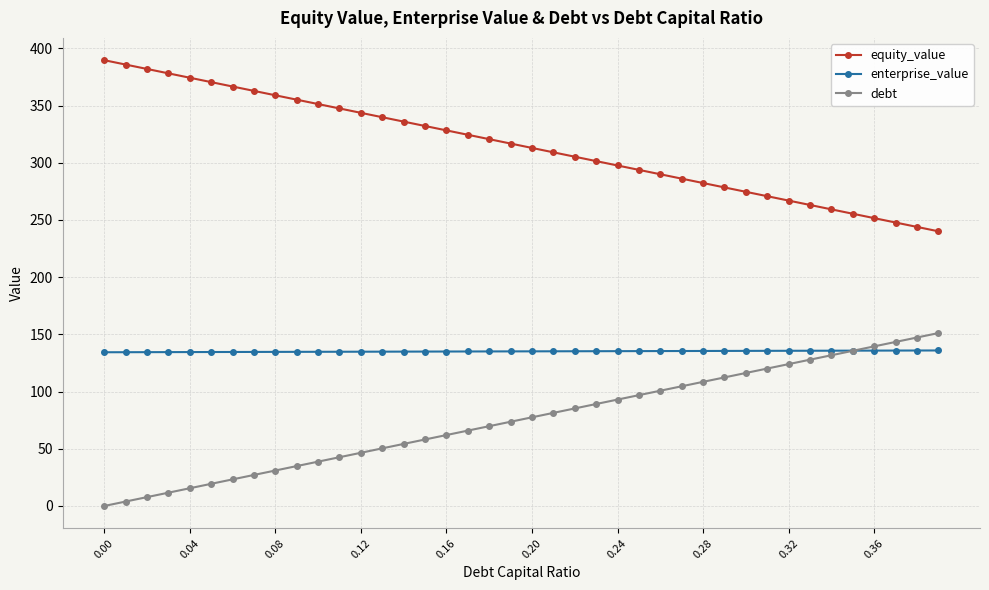

Which series has the largest total across all categories?

equity_value